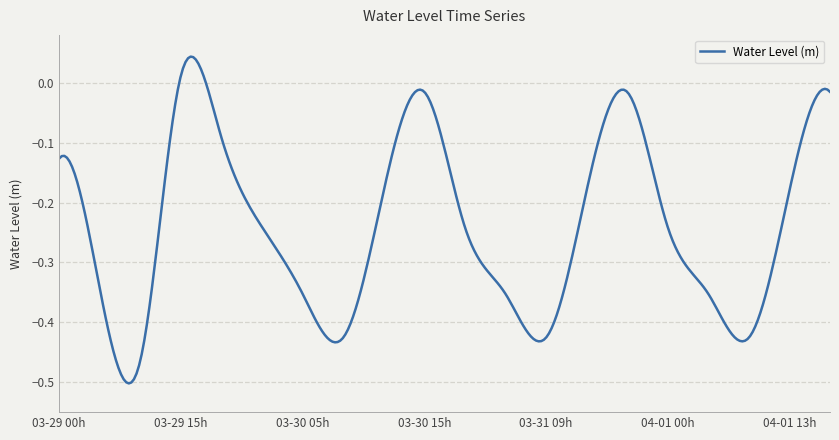

What is the difference between the second highest and second lowest values?

0.5